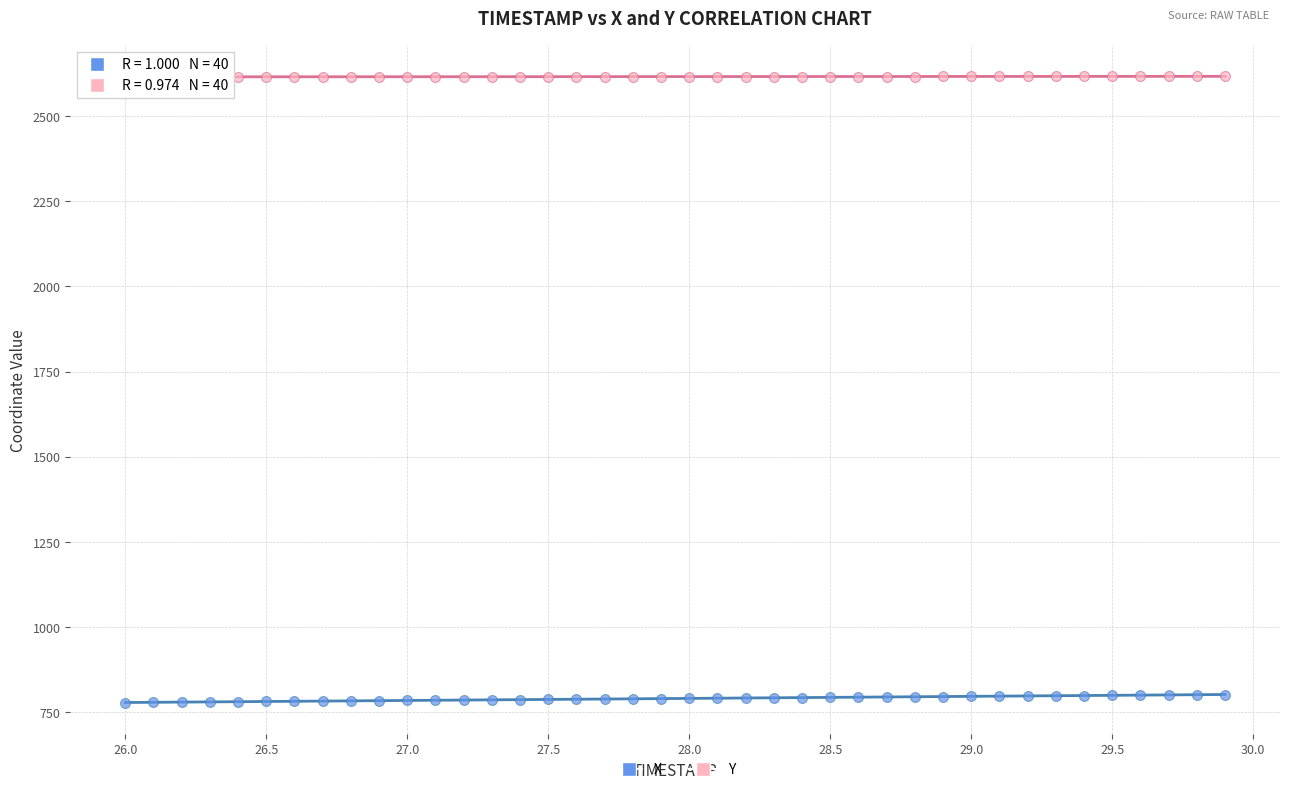

Which series reaches the minimum Y coordinate?

X